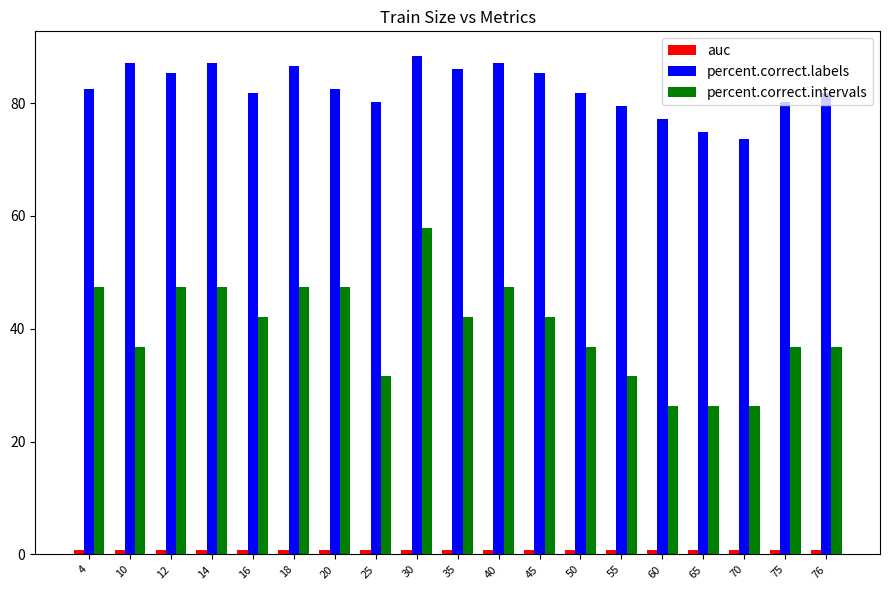

Which series has the largest range (max minus min)?

percent.correct.intervals